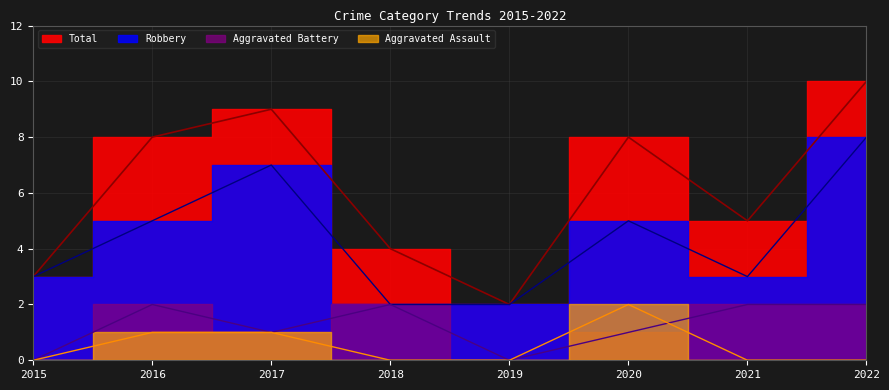

True or false: Aggravated Battery has a value of -1 at 2019.

False